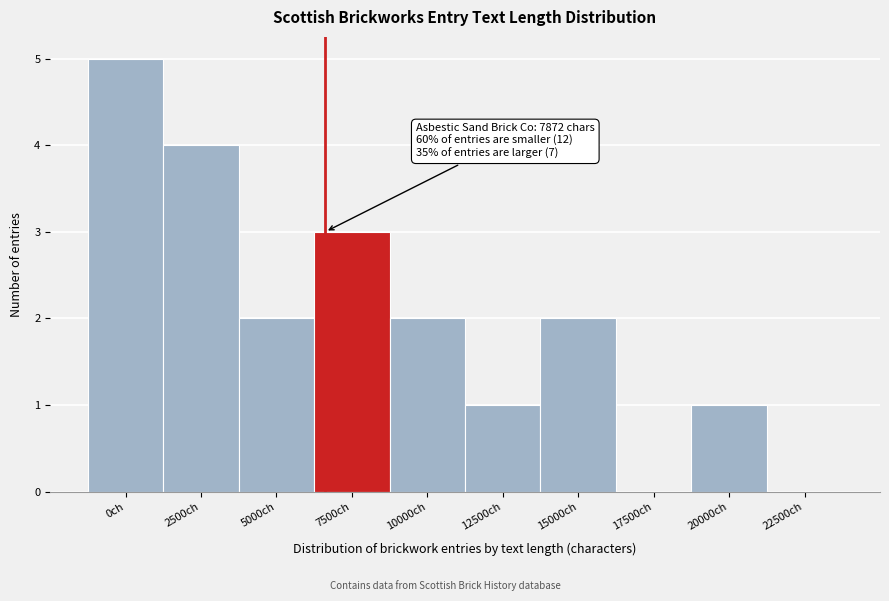

Reading left to right, transcribe all the data shown in this chart.

0ch=5	2500ch=4	5000ch=2	7500ch=3	10000ch=2	12500ch=1	15000ch=2	17500ch=0	20000ch=1	22500ch=0